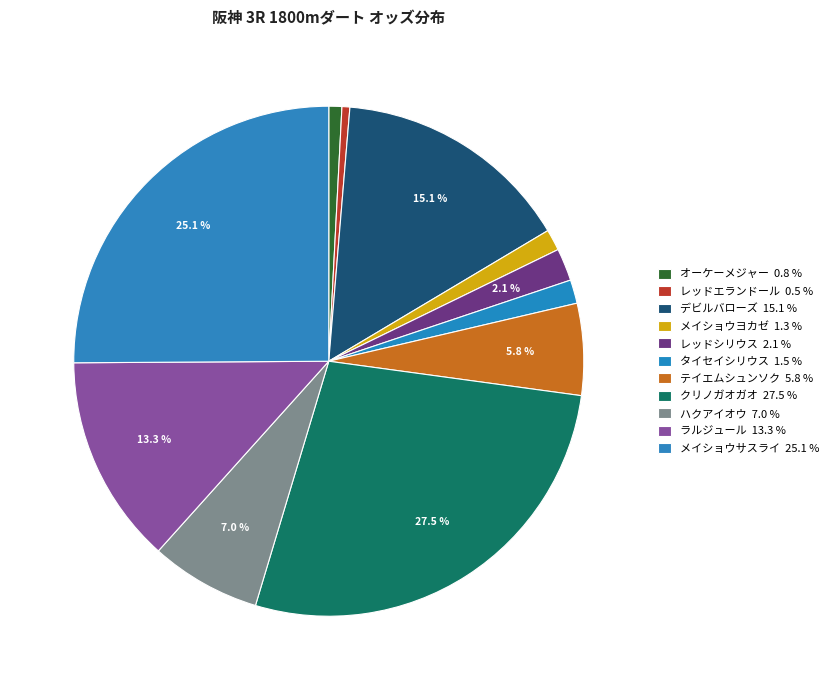

Rank the categories by value from lowest to highest.

レッドエランドール, オーケーメジャー, メイショウヨカゼ, タイセイシリウス, レッドシリウス, テイエムシュンソク, ハクアイオウ, ラルジュール, デビルバローズ, メイショウサスライ, クリノガオガオ